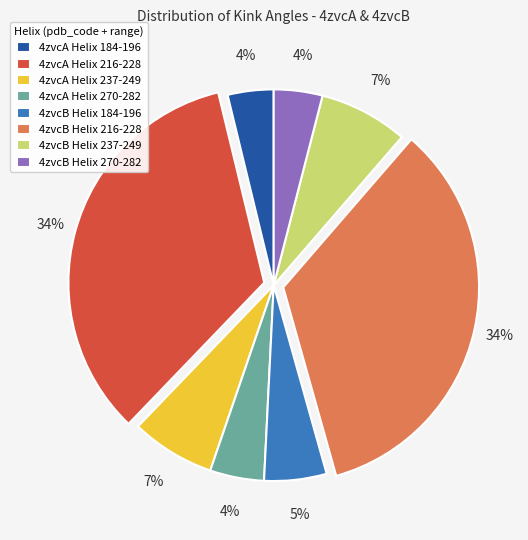

What is the ratio of the value at 4zvcA Helix 237-249 to the value at 4zvcA Helix 184-196?

1.8